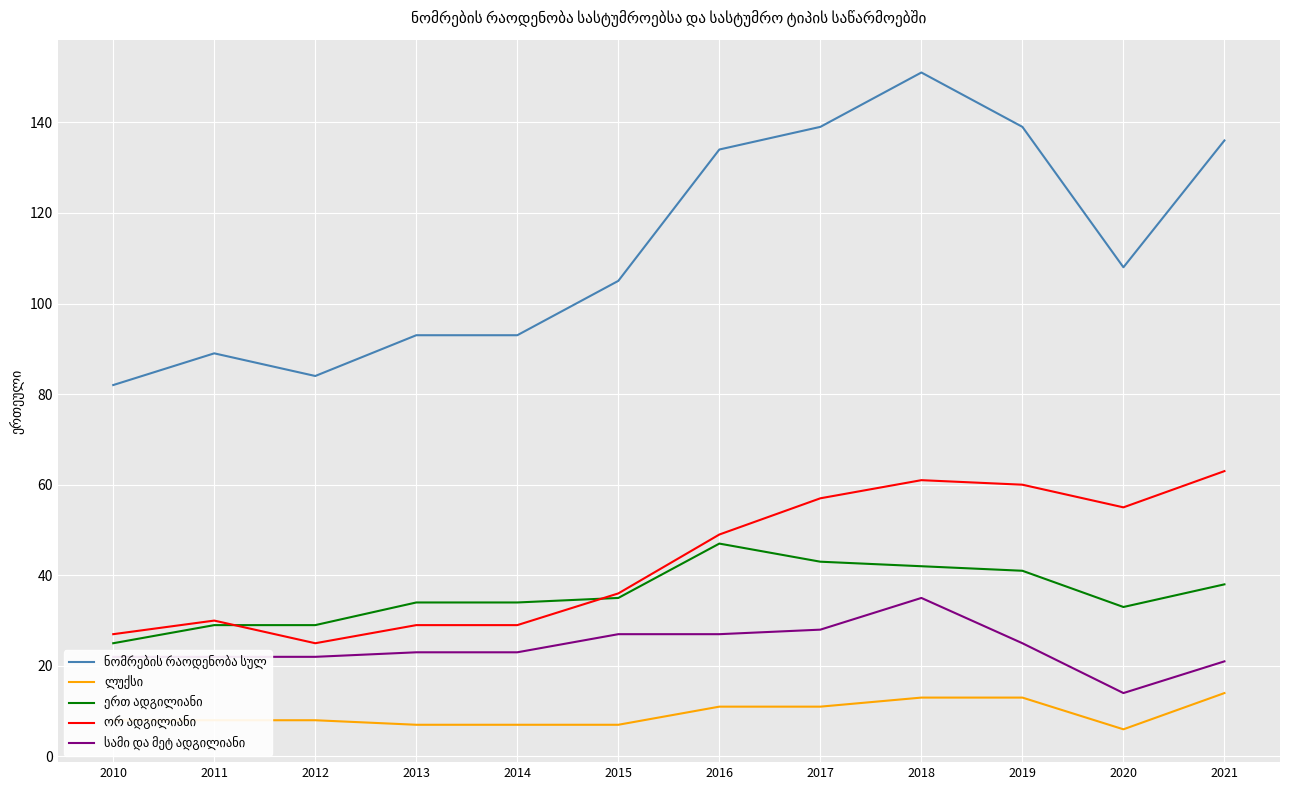

What is the spread (max minus min) of values at 2013?

86